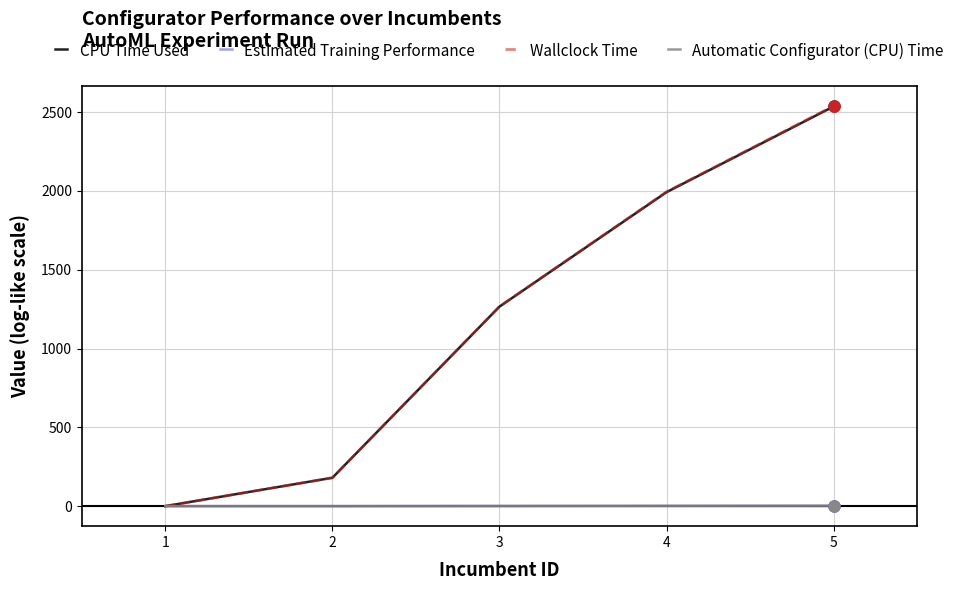

What is the maximum value shown in the chart?

2539.2